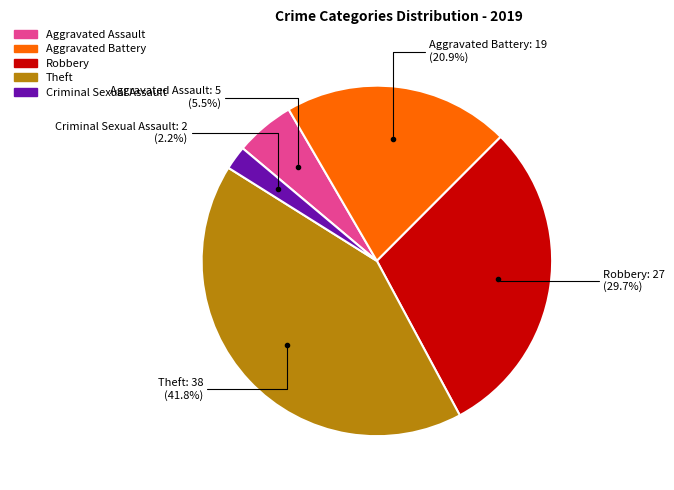

Is there any slice that represents more than half of the pie?

No